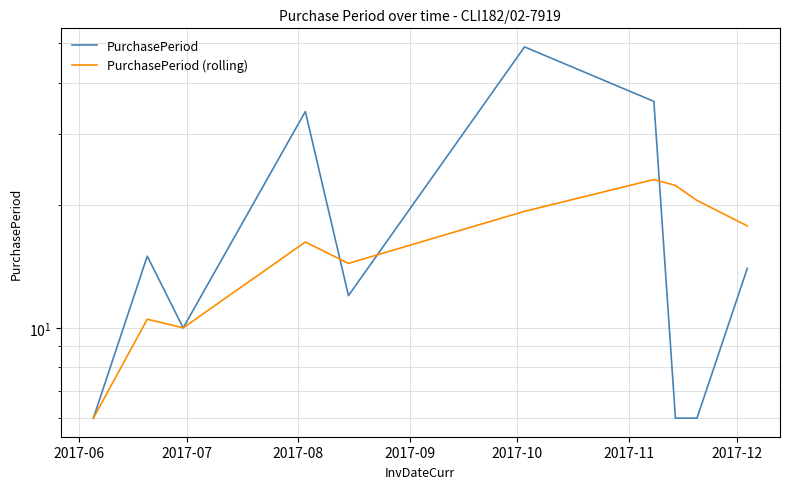

What is the value of the PurchasePeriod point at the 5th from the left?

12.0